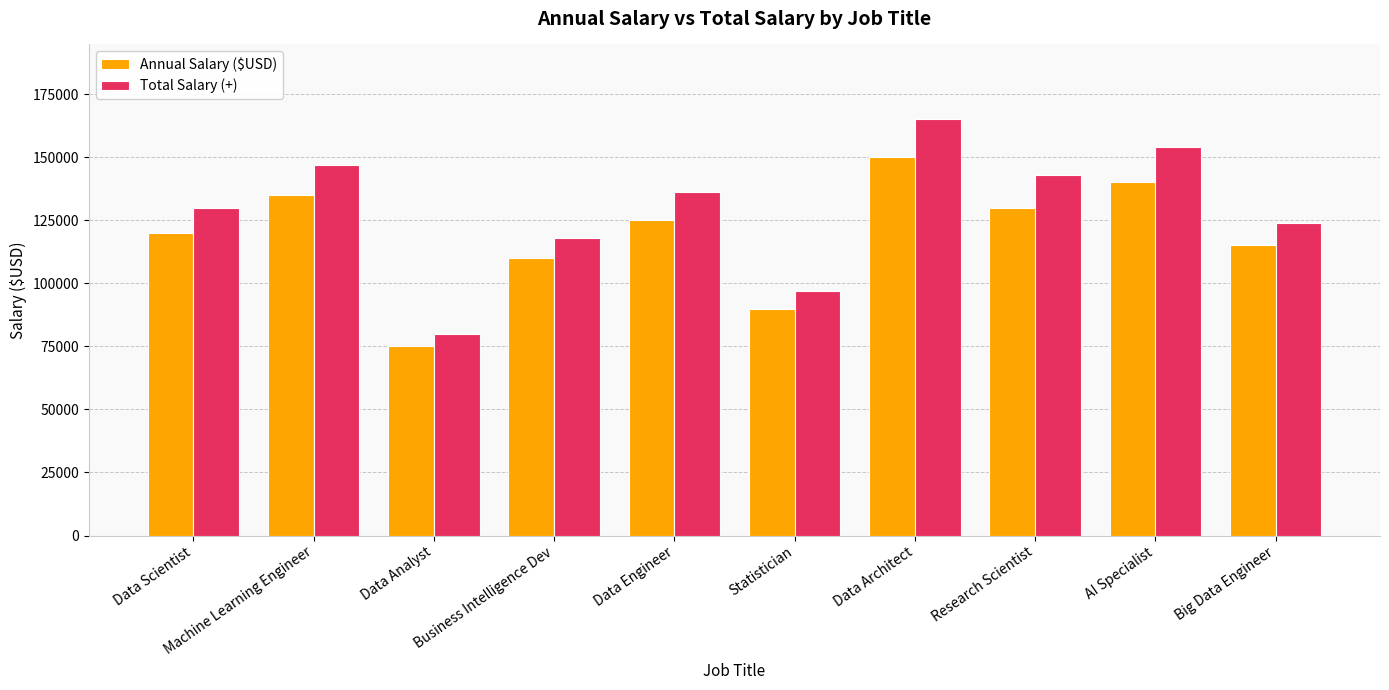

List the labels in order of Annual Salary ($USD) value, largest first.

Data Architect, AI Specialist, Machine Learning Engineer, Research Scientist, Data Engineer, Data Scientist, Big Data Engineer, Business Intelligence Dev, Statistician, Data Analyst